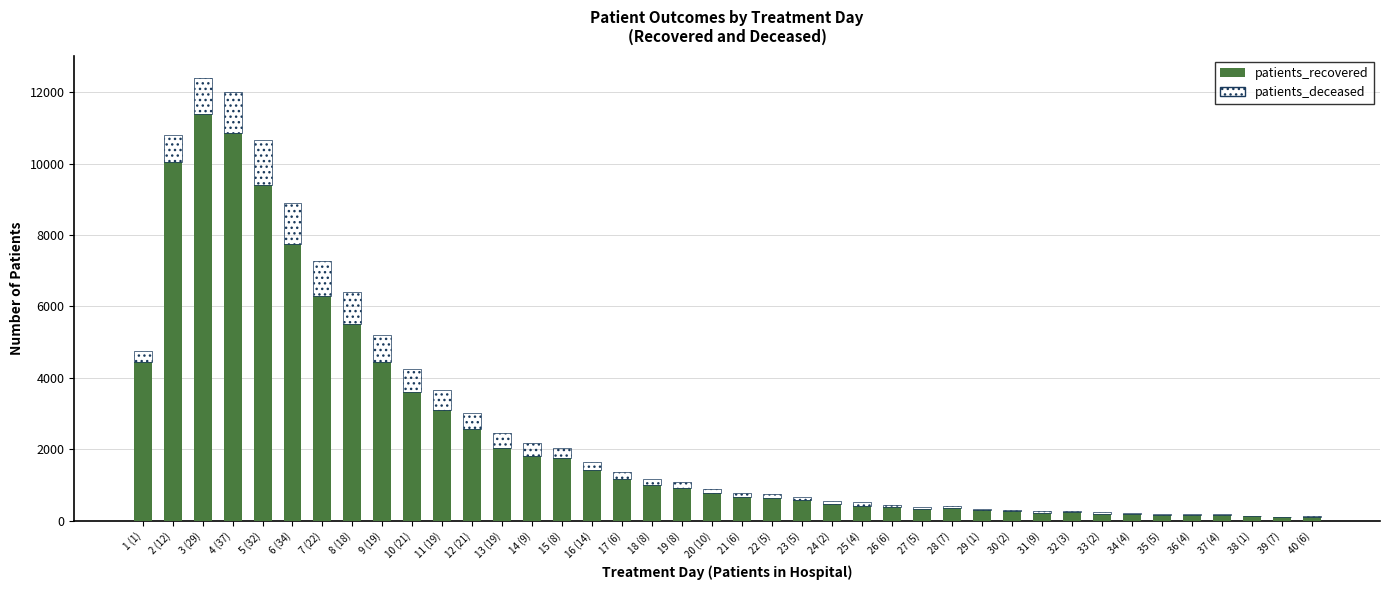

How many data points does each series have?

40